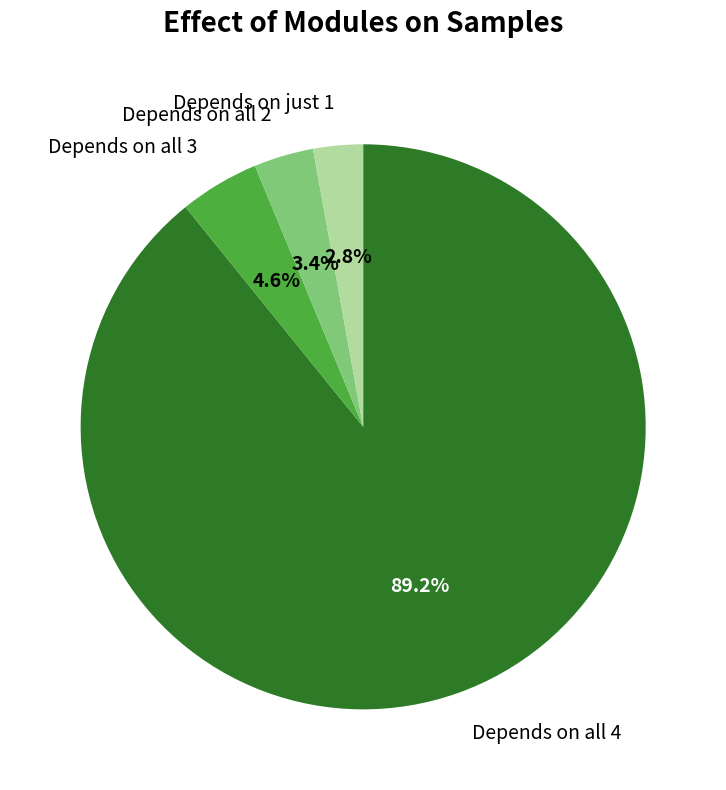

What is the largest slice in the pie chart?

Depends on all 4